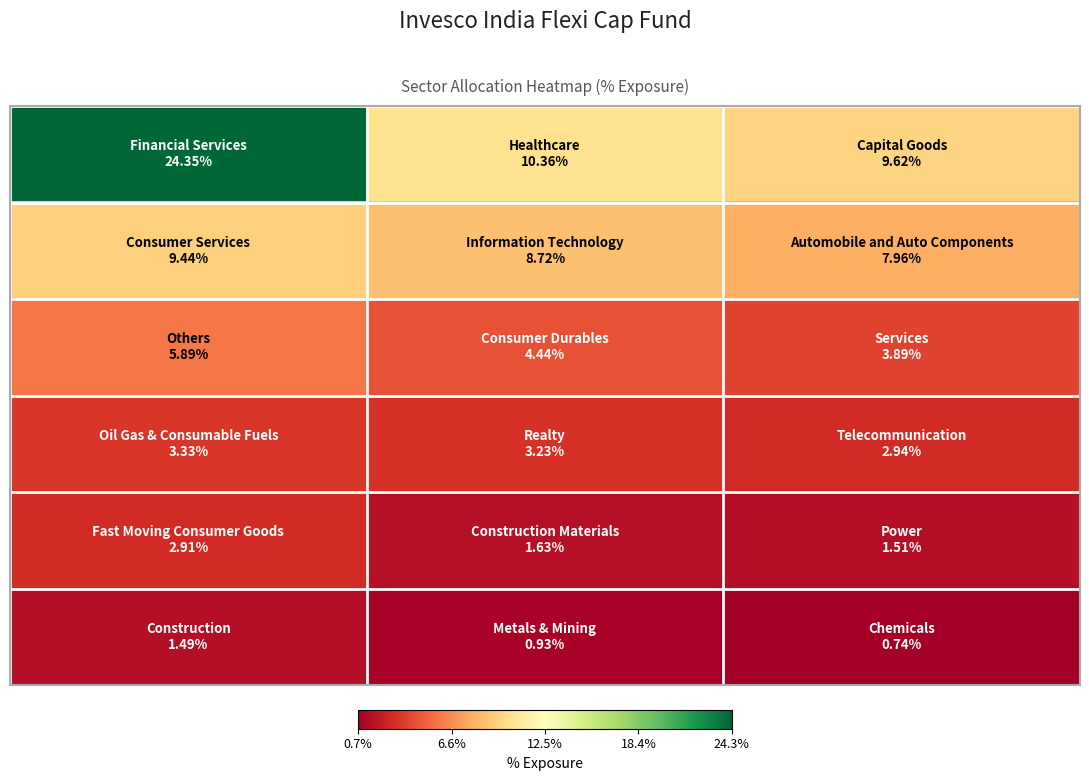

How many data points does each series have?

3